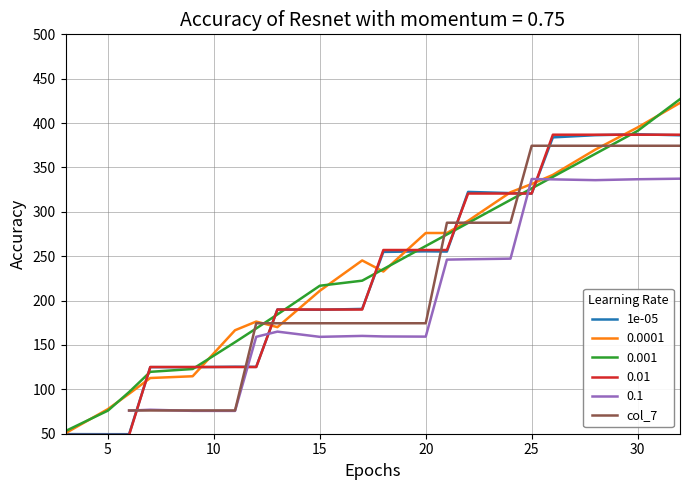

What is the minimum value for 1e-05?

49.5